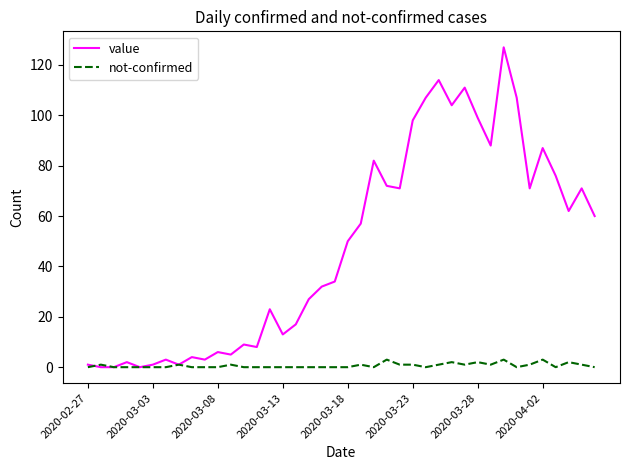

What is the difference between the maximum and minimum values in the value series?

127